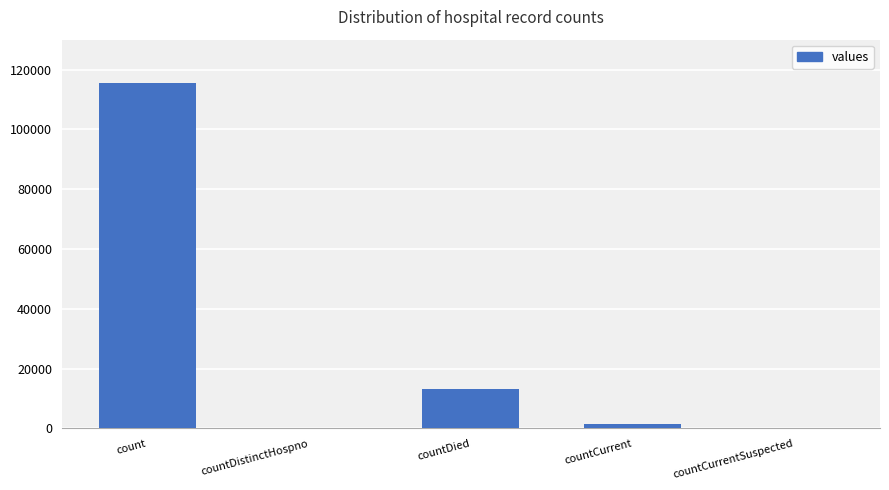

Does the chart contain stacked bars?

No